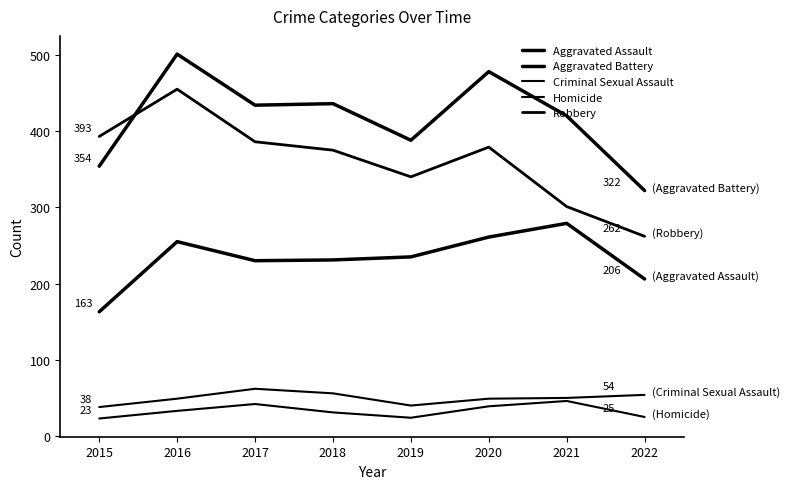

At which category is the sum across all series the highest?

2016